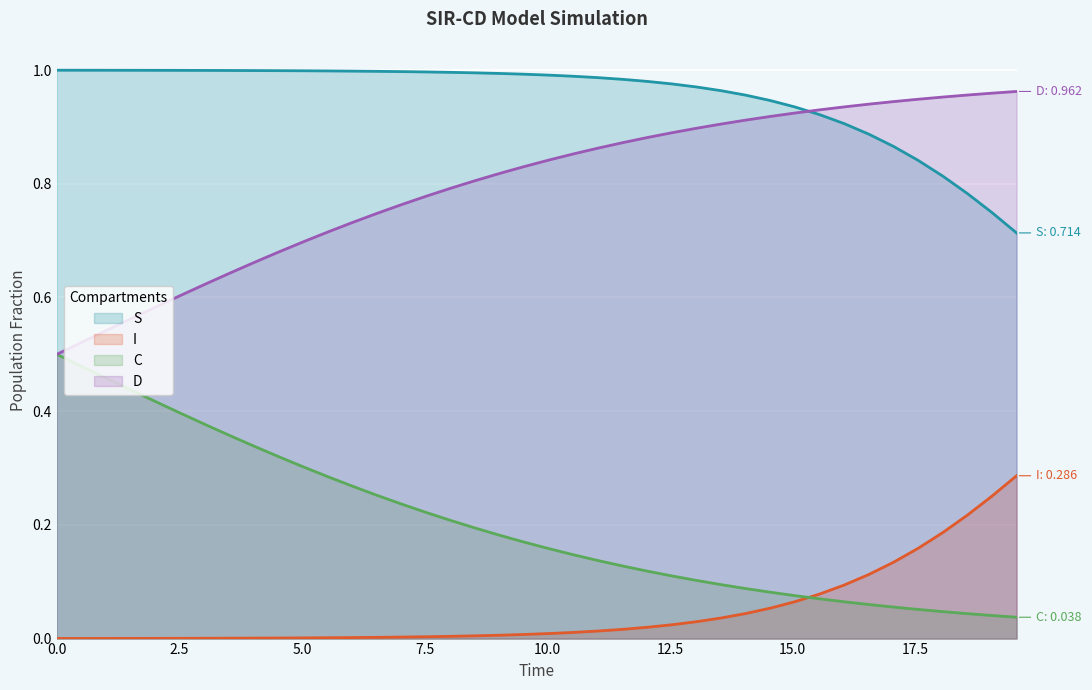

How many times do I and C cross each other?

1